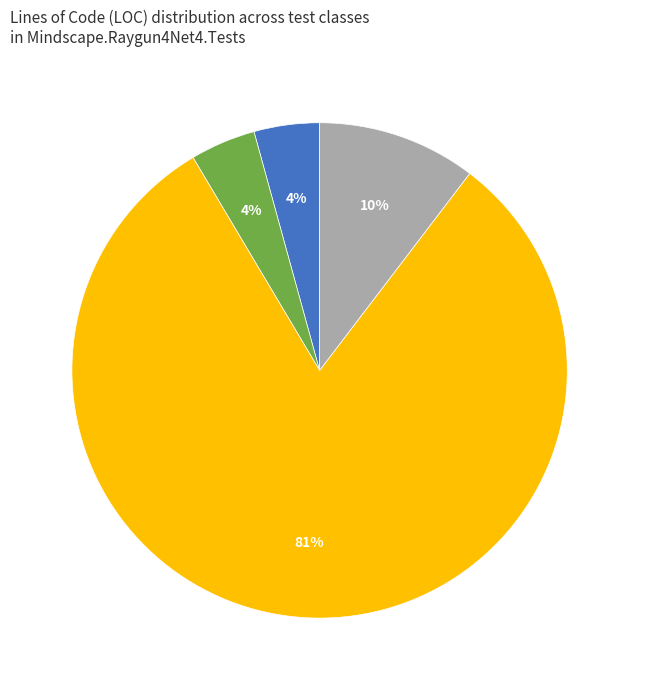

To the nearest percent, what is the average slice percentage?

25%